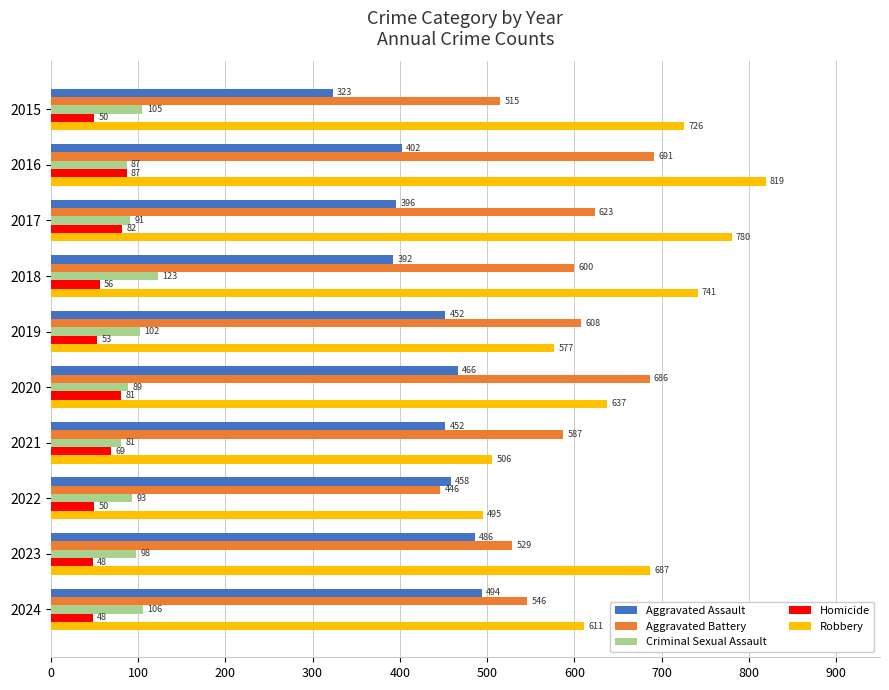

What is the difference between the maximum and minimum values in the Robbery series?

324